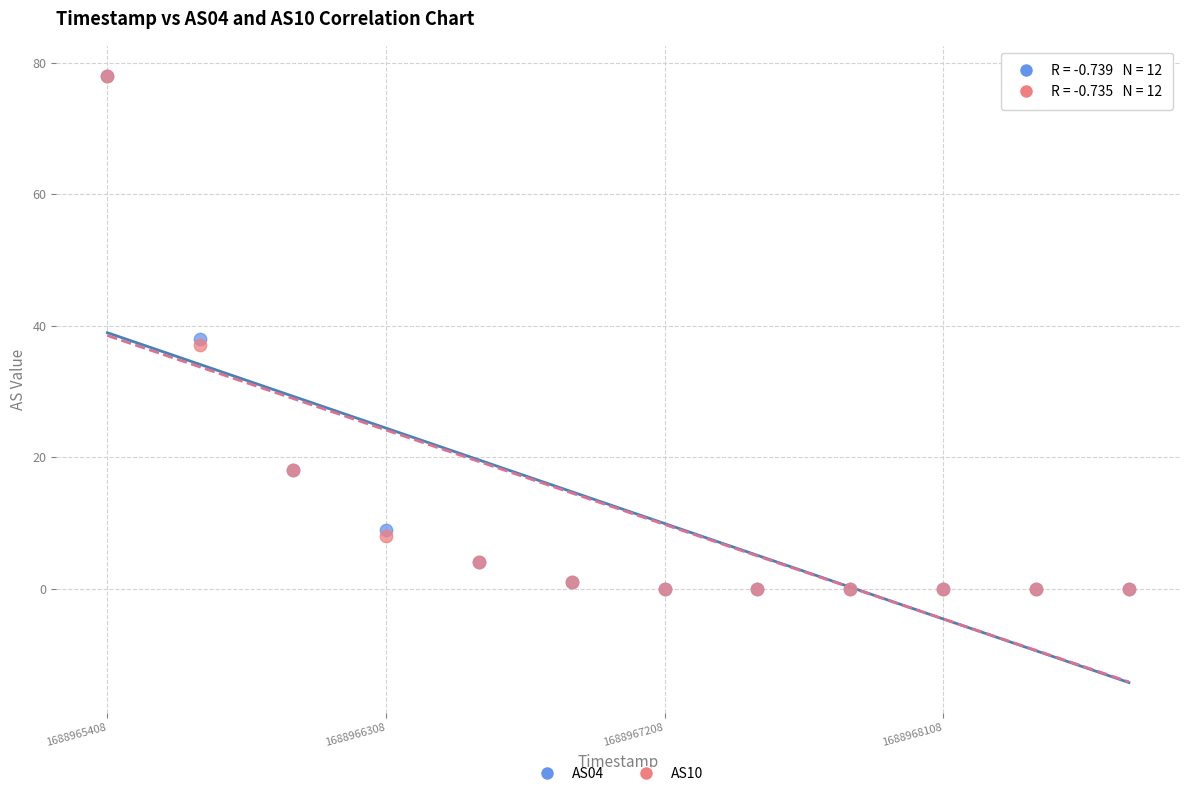

What are all the series names shown in the legend?

AS04, AS10